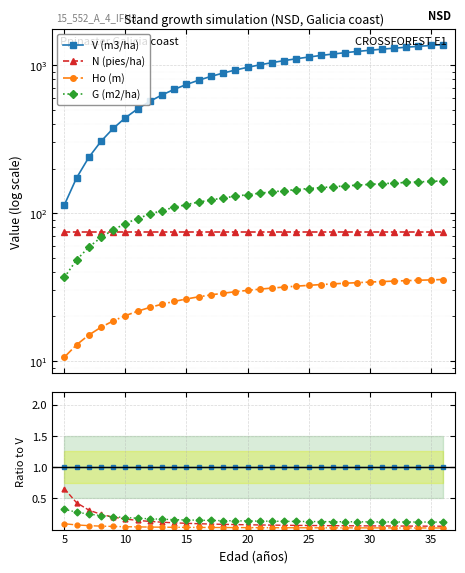

Reading left to right, list all the values displayed in this chart.

V (m3/ha): 1.0	1.0	1.0	1.0	1.0	1.0	1.0	1.0	1.0	1.0	1.0	1.0	1.0	1.0	1.0	1.0	1.0	1.0	1.0	1.0	1.0	1.0	1.0	1.0	1.0	1.0	1.0	1.0	1.0	1.0	1.0	1.0
N (pies/ha): 0.7	0.4	0.3	0.2	0.2	0.2	0.1	0.1	0.1	0.1	0.1	0.1	0.1	0.1	0.1	0.1	0.1	0.1	0.1	0.1	0.1	0.1	0.1	0.1	0.1	0.1	0.1	0.1	0.1	0.1	0.1	0.1
Ho (m): 0.1	0.1	0.1	0.1	0.0	0.0	0.0	0.0	0.0	0.0	0.0	0.0	0.0	0.0	0.0	0.0	0.0	0.0	0.0	0.0	0.0	0.0	0.0	0.0	0.0	0.0	0.0	0.0	0.0	0.0	0.0	0.0
G (m2/ha): 0.3	0.3	0.2	0.2	0.2	0.2	0.2	0.2	0.2	0.2	0.2	0.1	0.1	0.1	0.1	0.1	0.1	0.1	0.1	0.1	0.1	0.1	0.1	0.1	0.1	0.1	0.1	0.1	0.1	0.1	0.1	0.1